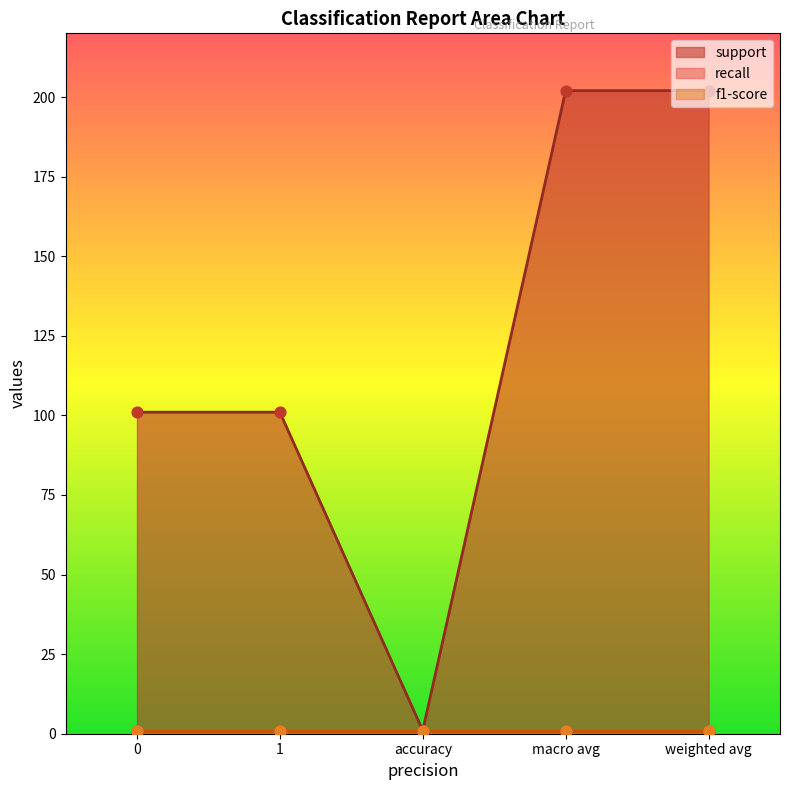

What are all the series names shown in the legend?

support, recall, f1-score